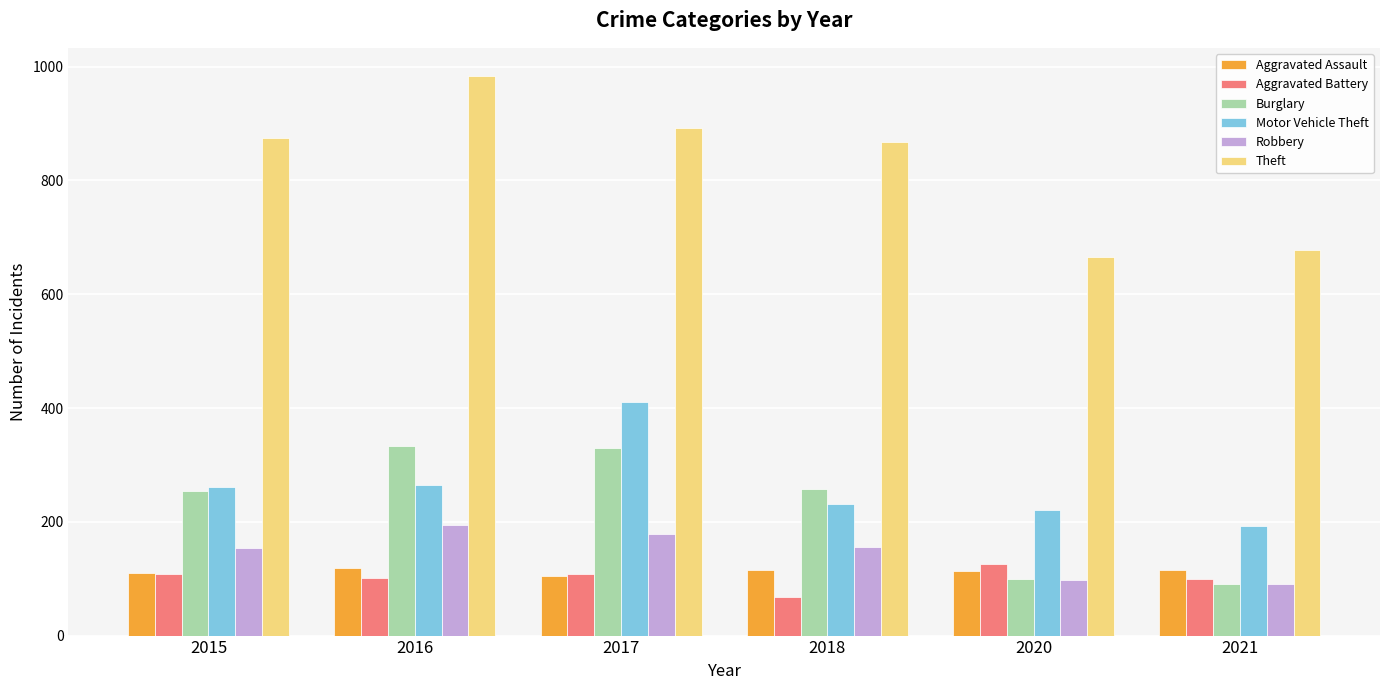

Which series changed the most between 2017 and 2018?

Motor Vehicle Theft